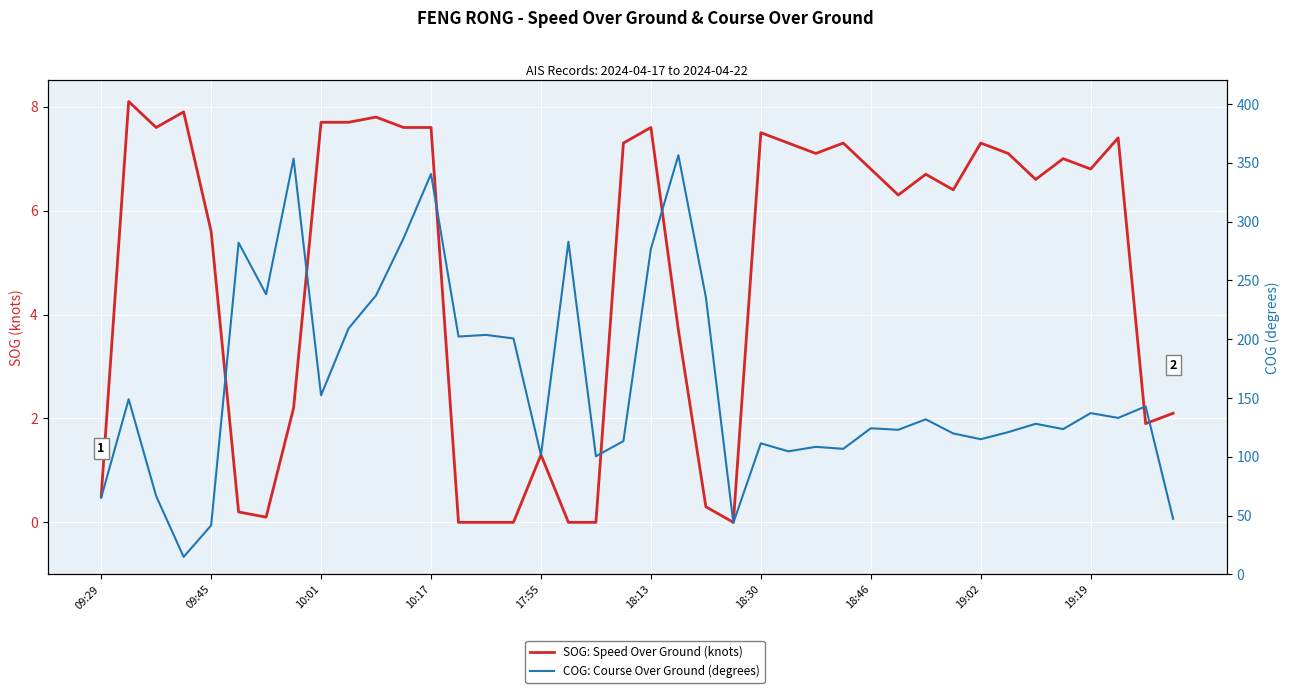

How many data points does each series have?

40